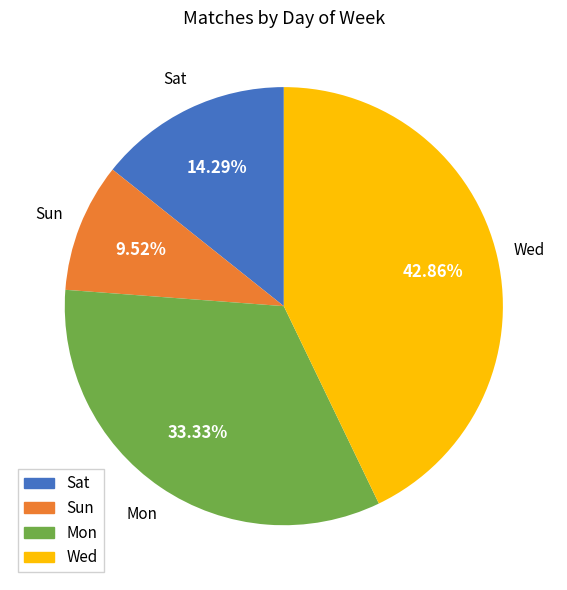

Is it true that Sun is 22% of the pie?

False